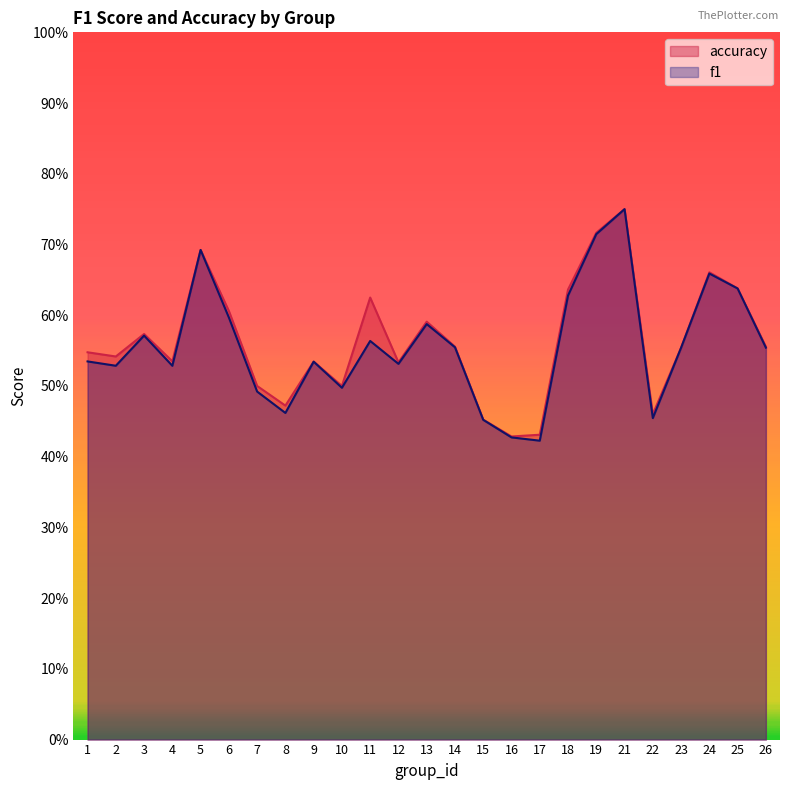

What is the value of the f1 point at the 12th from the left?

0.5